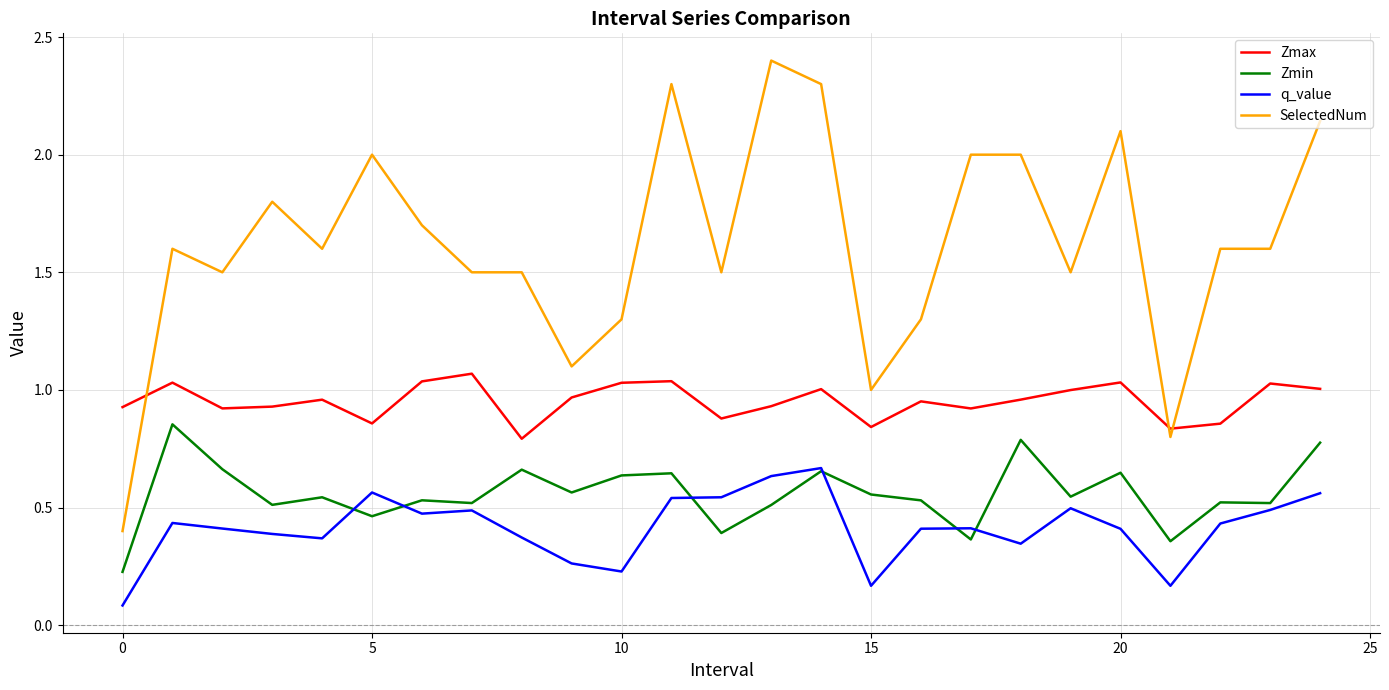

Which series has the largest total across all categories?

SelectedNum